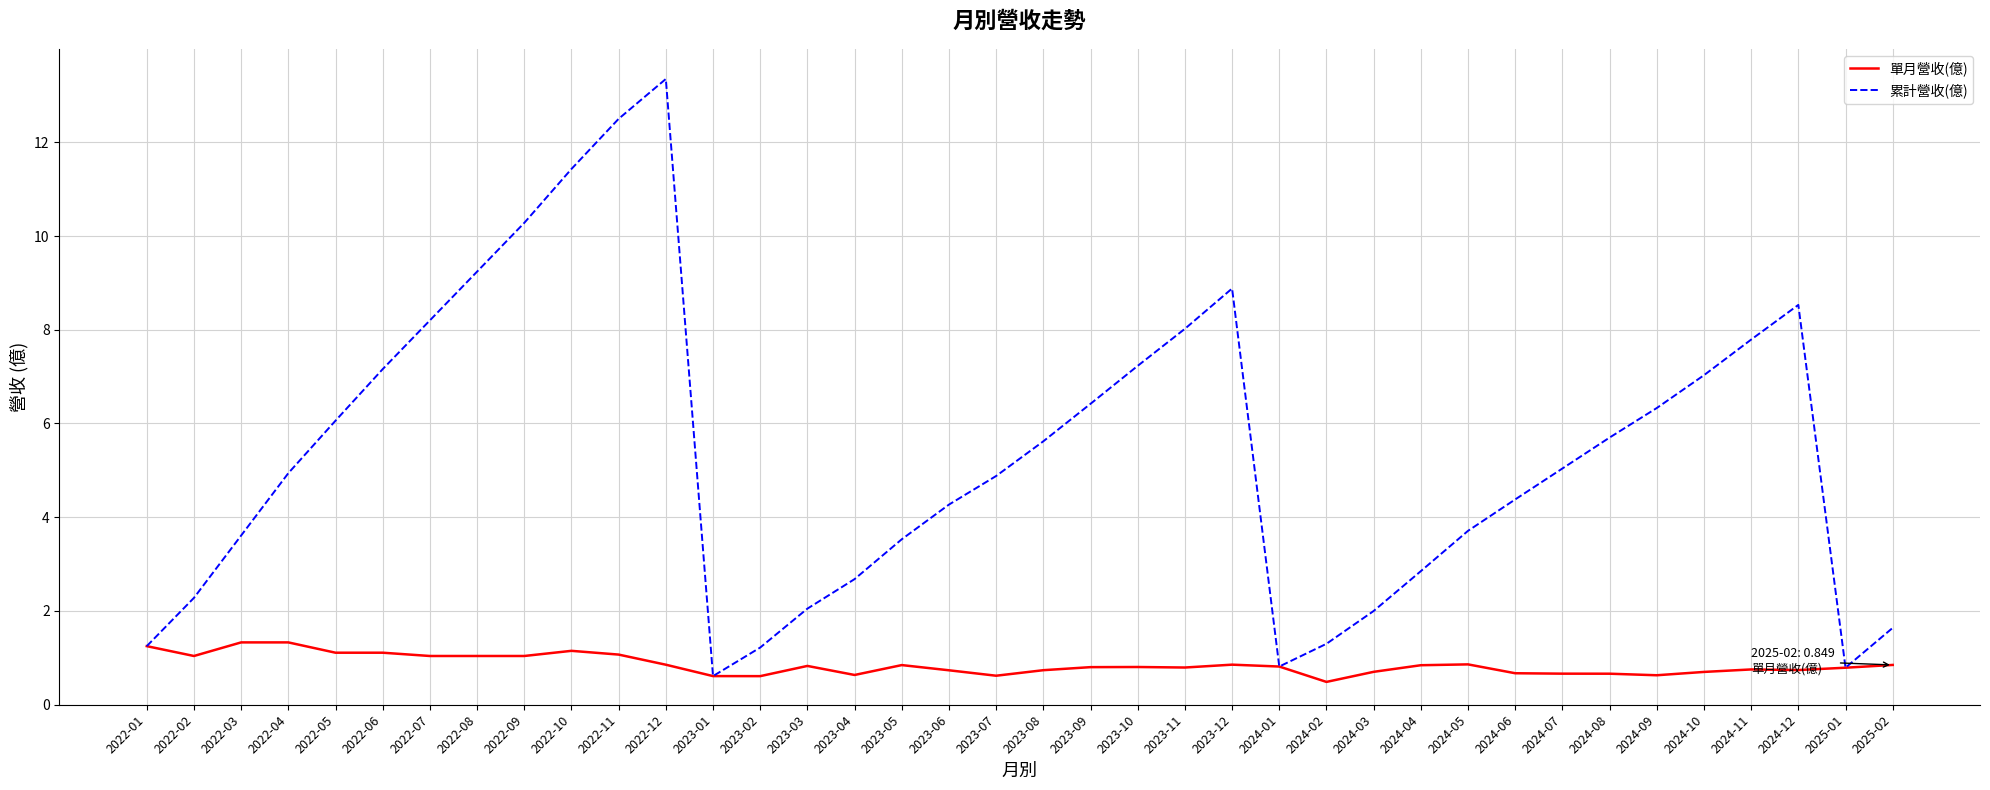

How many interior local peaks does the 累計營收(億) series have?

3